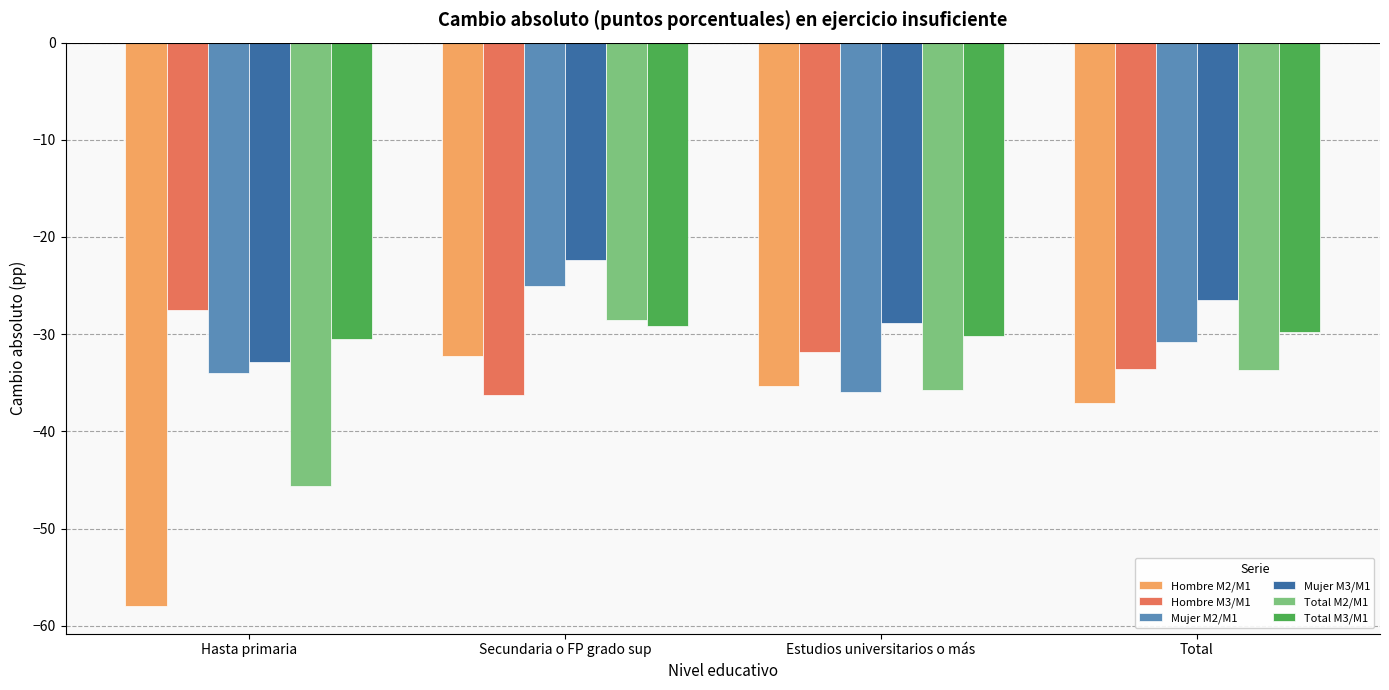

What are all the series names shown in the legend?

Hombre M2/M1, Hombre M3/M1, Mujer M2/M1, Mujer M3/M1, Total M2/M1, Total M3/M1